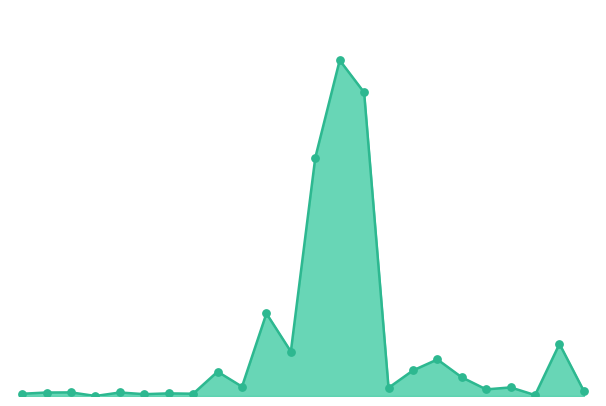

Does the chart have visible grid lines?

No